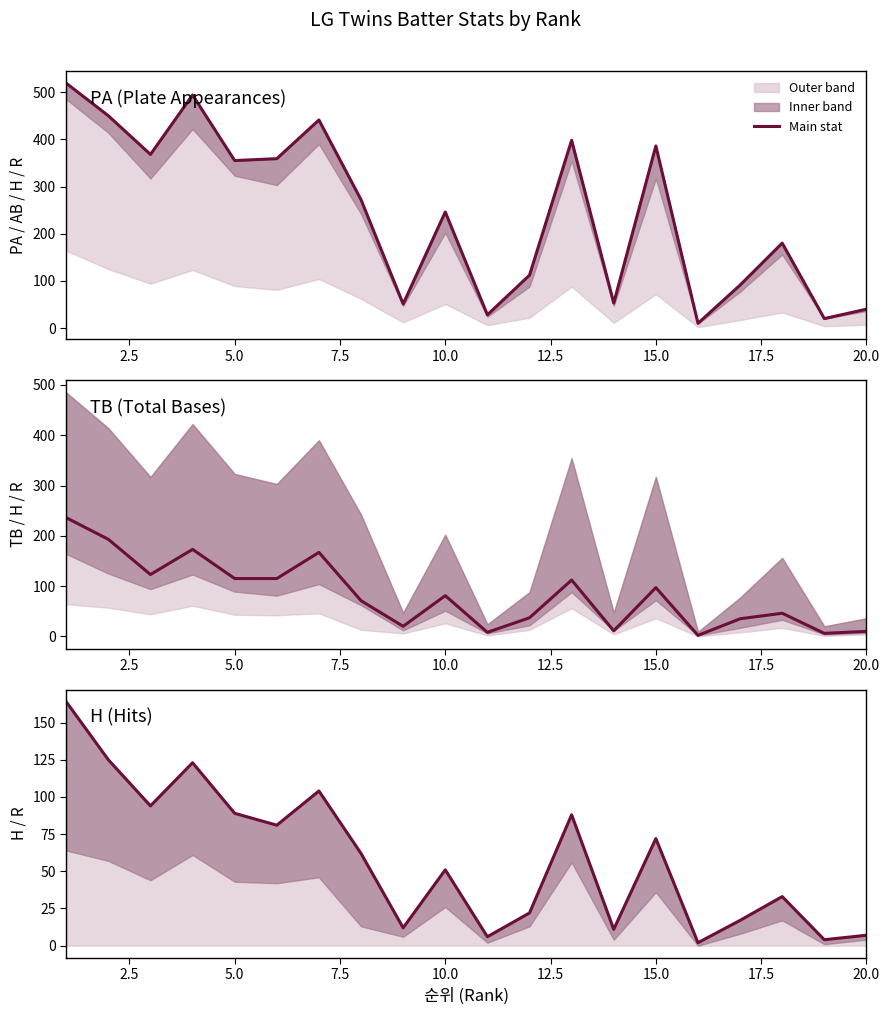

How many interior local peaks does the PA series have?

6